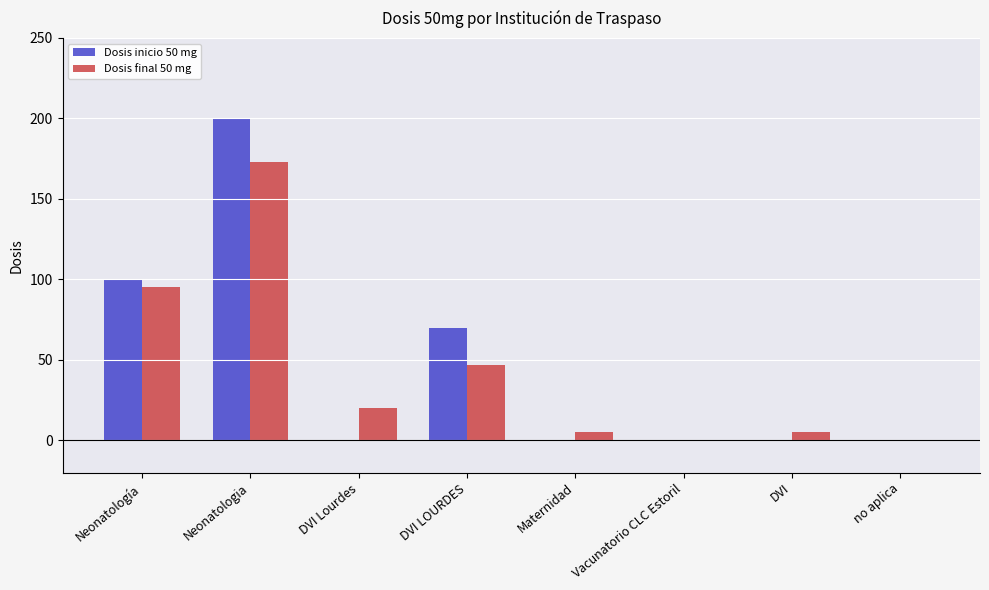

Count the Dosis inicio 50 mg values in the range 0 to 100.

7